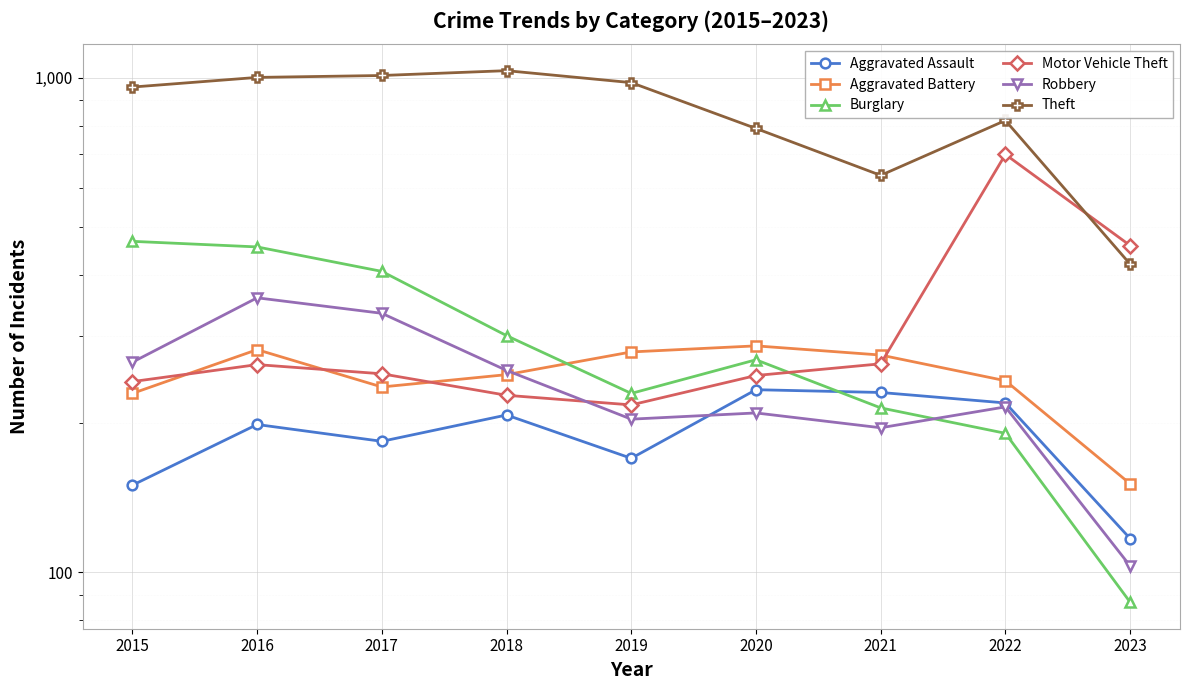

At which label does Robbery reach its minimum?

2023